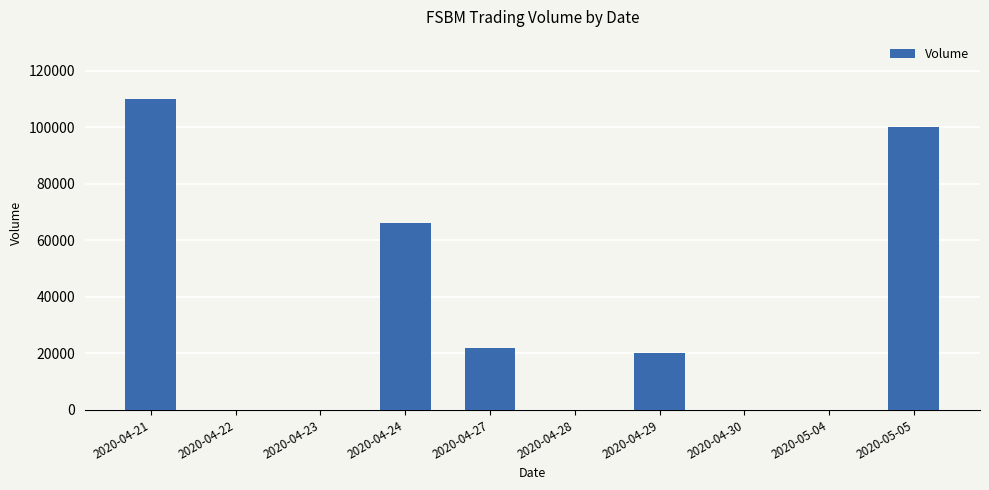

How many series are shown in this chart?

1